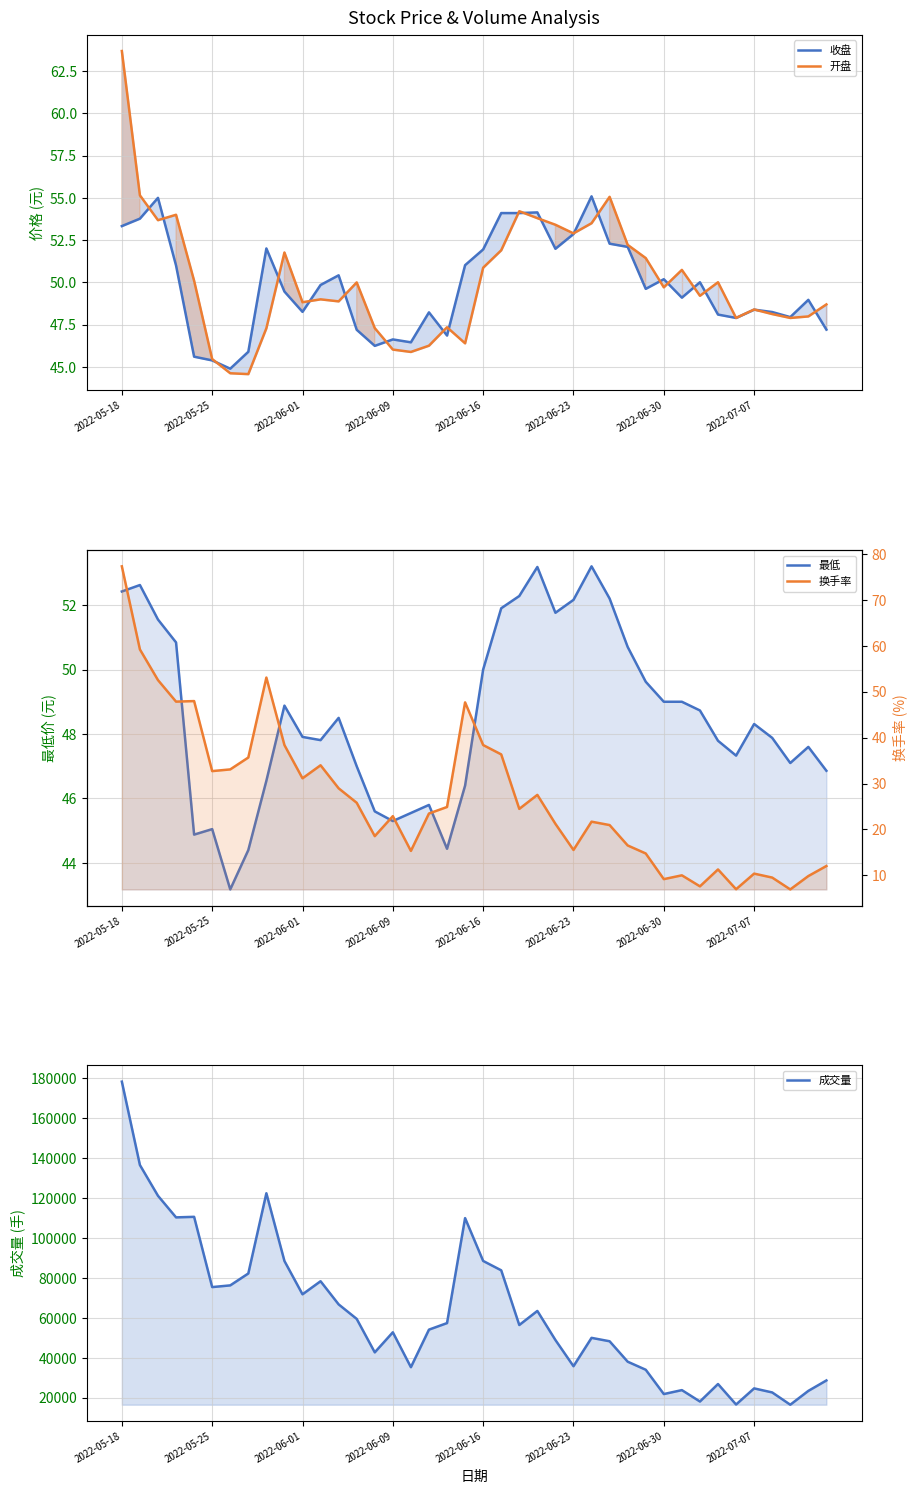

How many interior local valleys does the 收盘 series have?

10